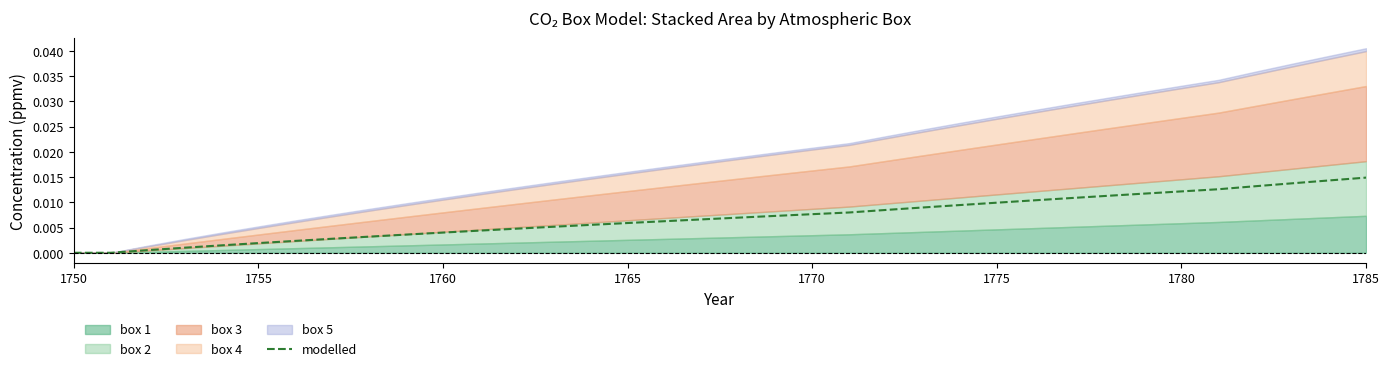

True or false: the data shows 0.0 at 1755.

True